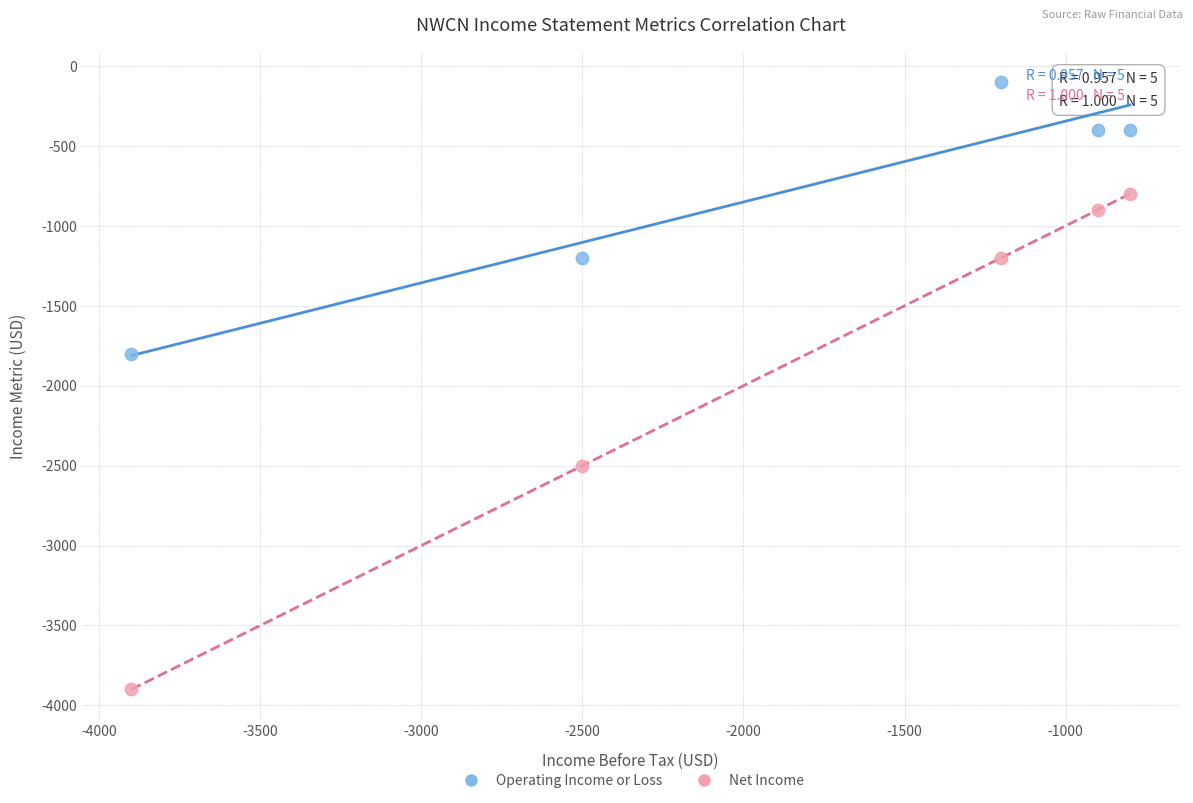

Which series reaches the minimum Y coordinate?

Net Income